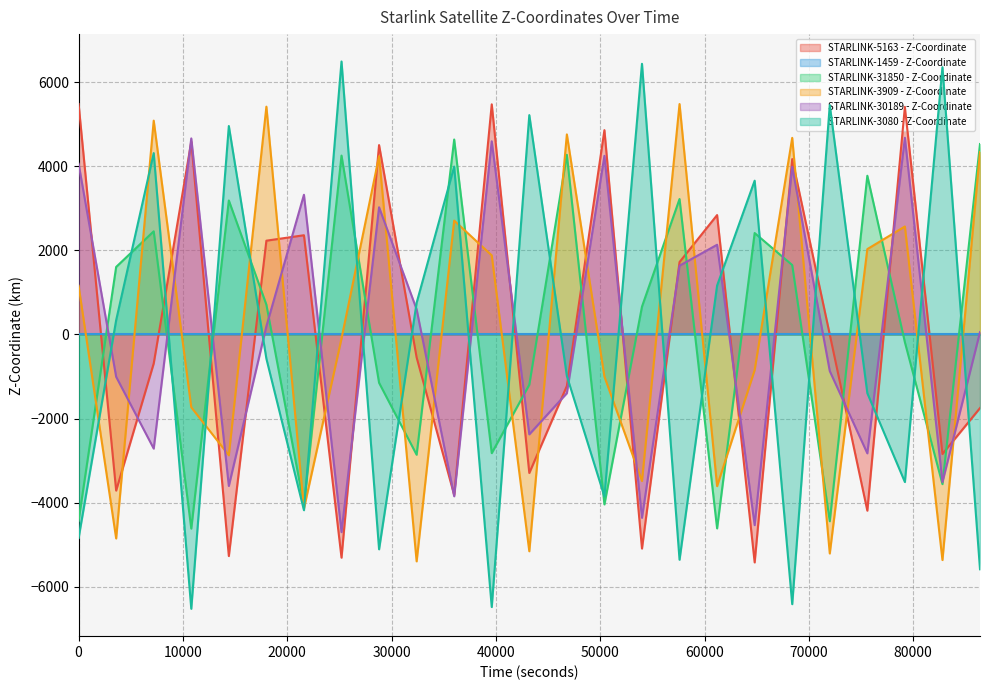

At which category is the sum across all series the highest?

79200